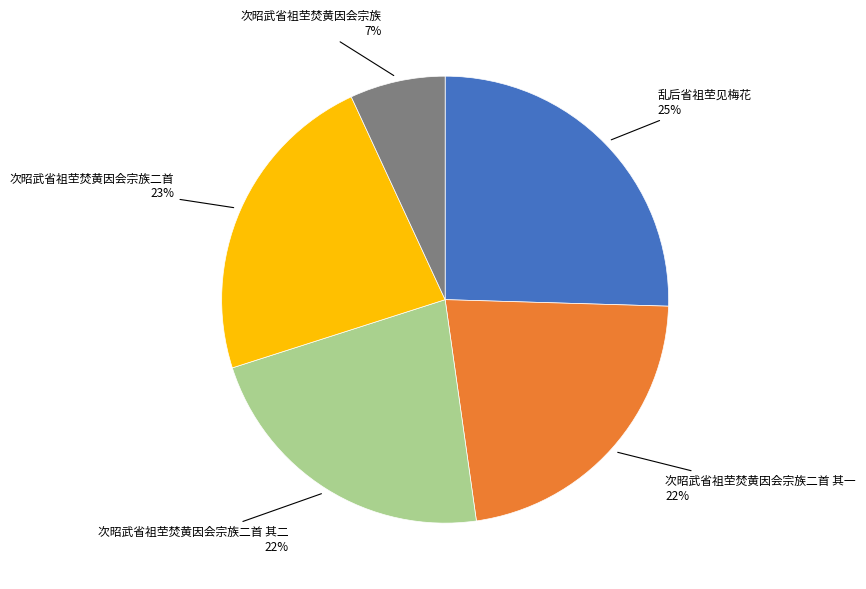

Does any single category account for the majority?

No